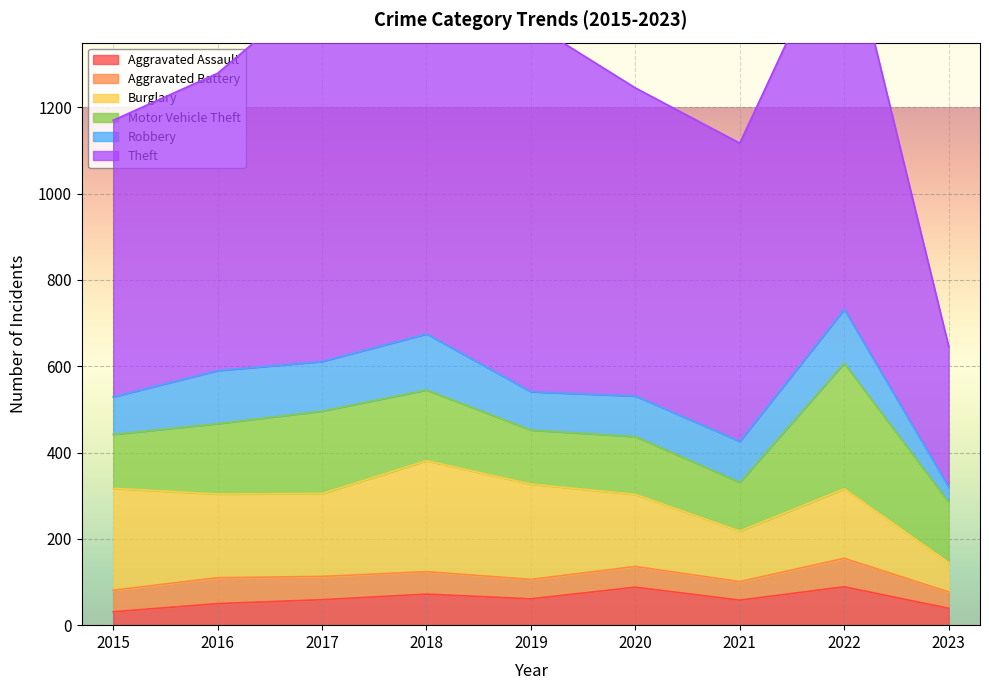

What is the maximum value for Aggravated Assault?

89